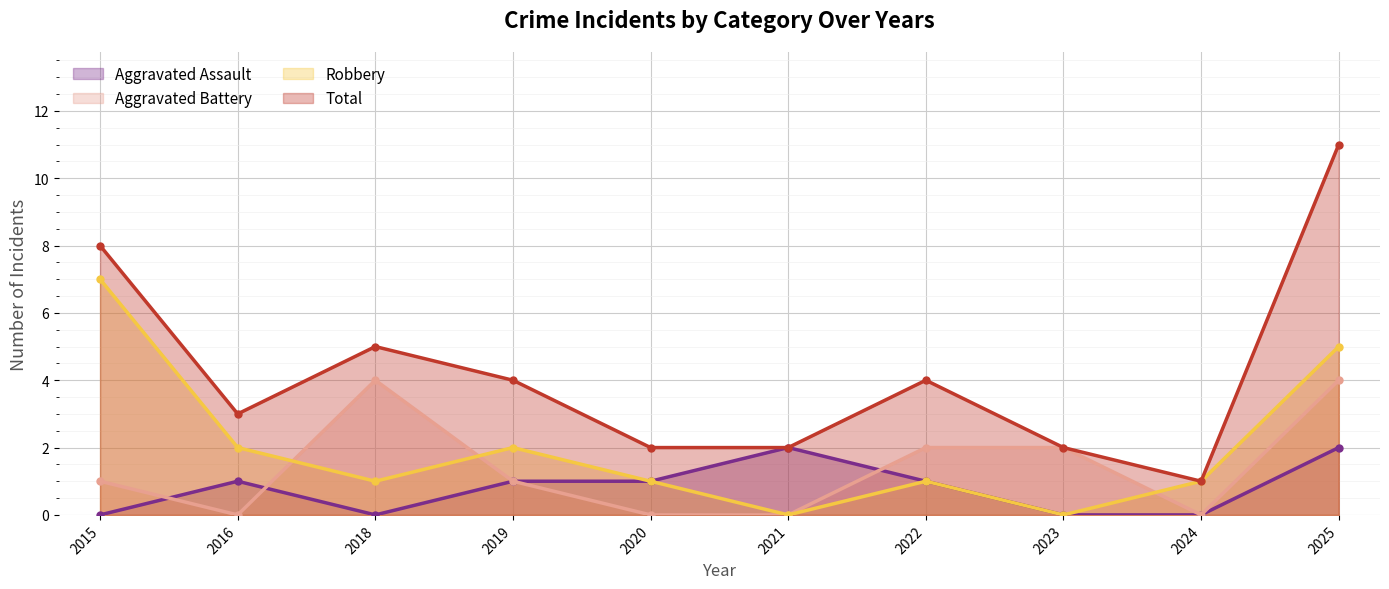

What is the highest value of the Aggravated Assault series?

2